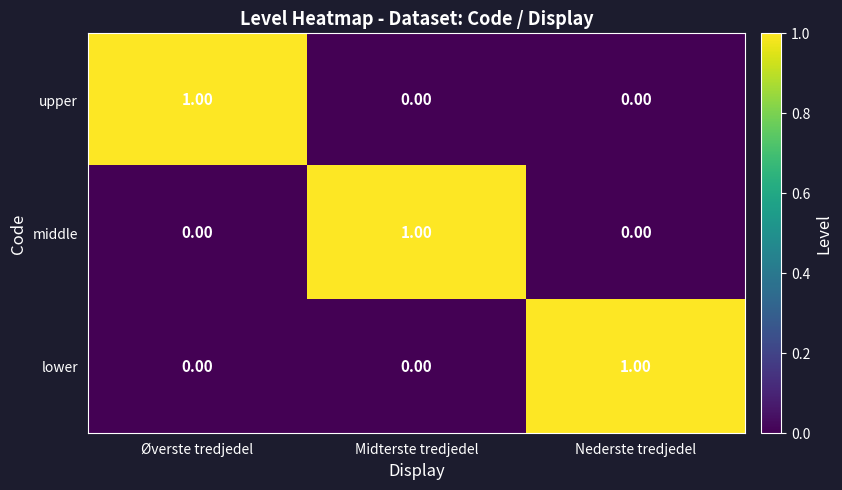

At how many categories does at least one series exceed 0?

3